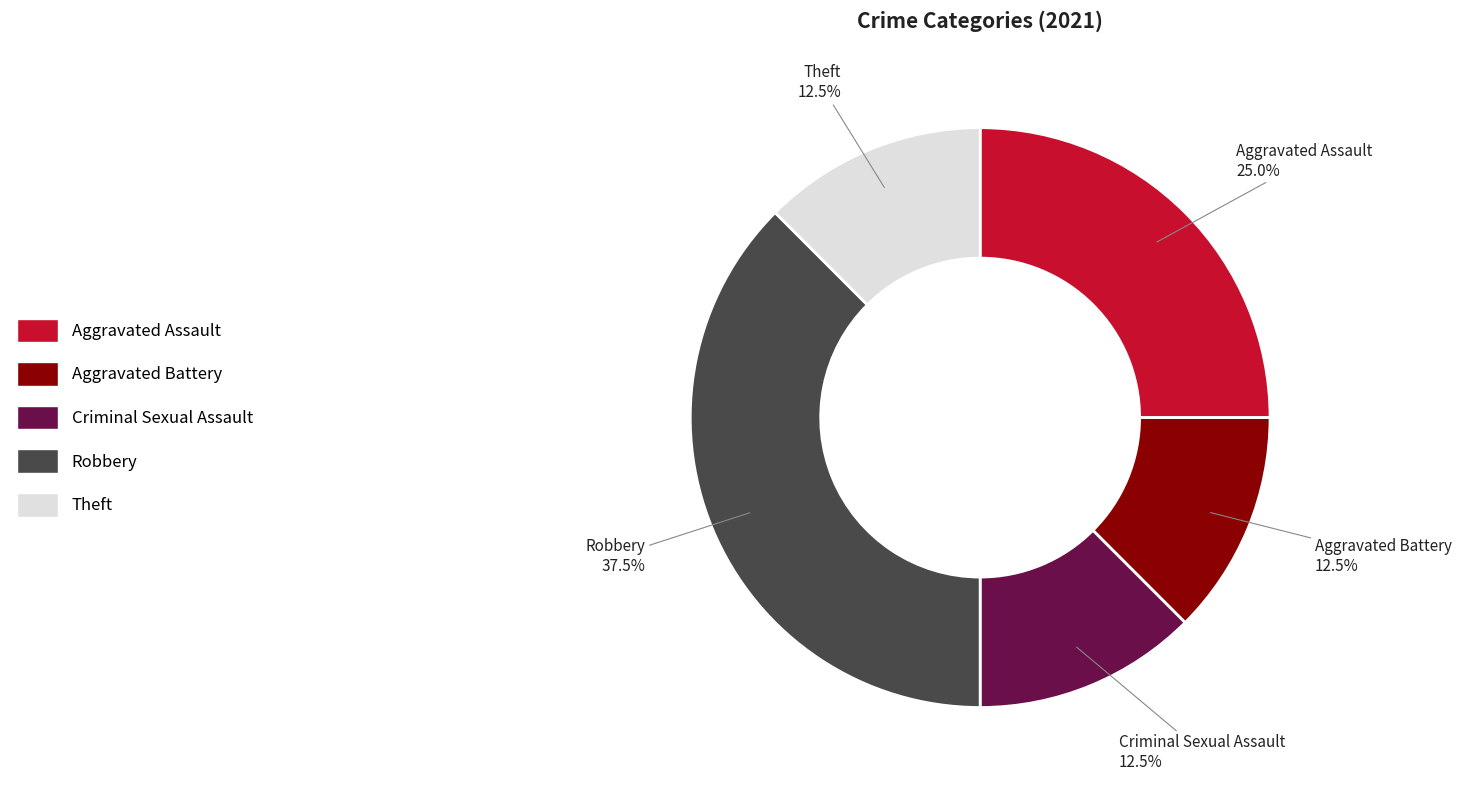

What is the total percentage of Aggravated Battery and Aggravated Assault?

37.5%